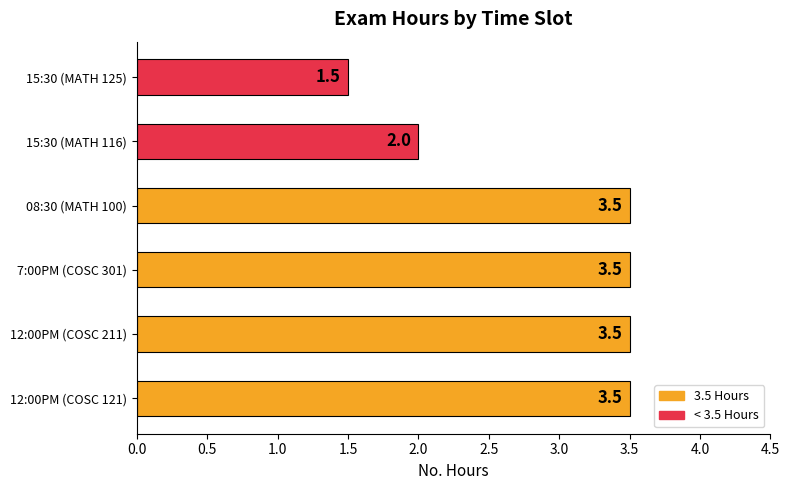

What is the ratio of the value at 08:30 (MATH 100) to the value at 12:00PM (COSC 121)?

1.0